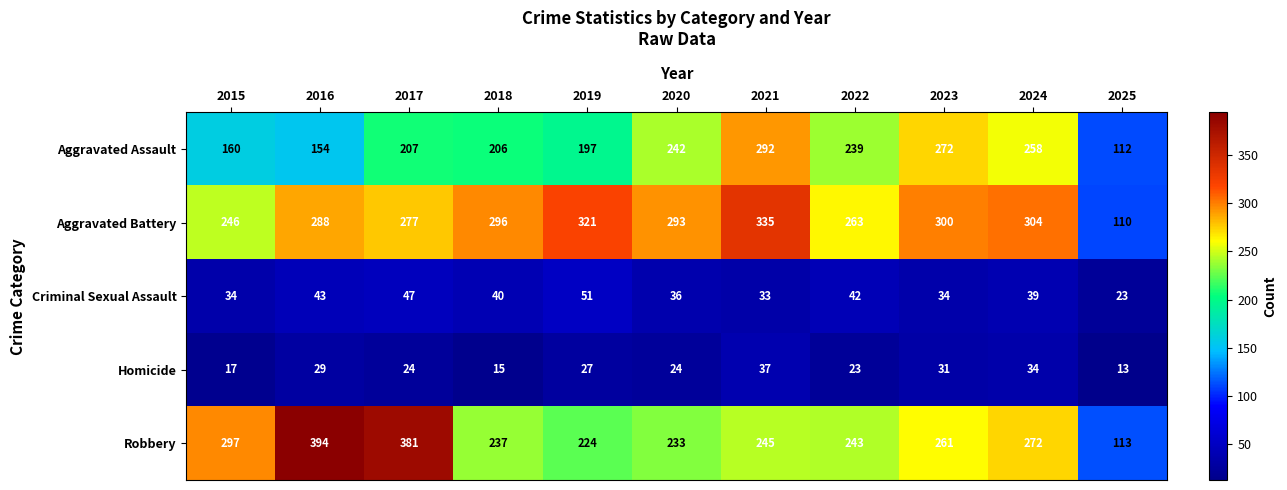

True or false: Robbery has a value of 671 at 2016.

False